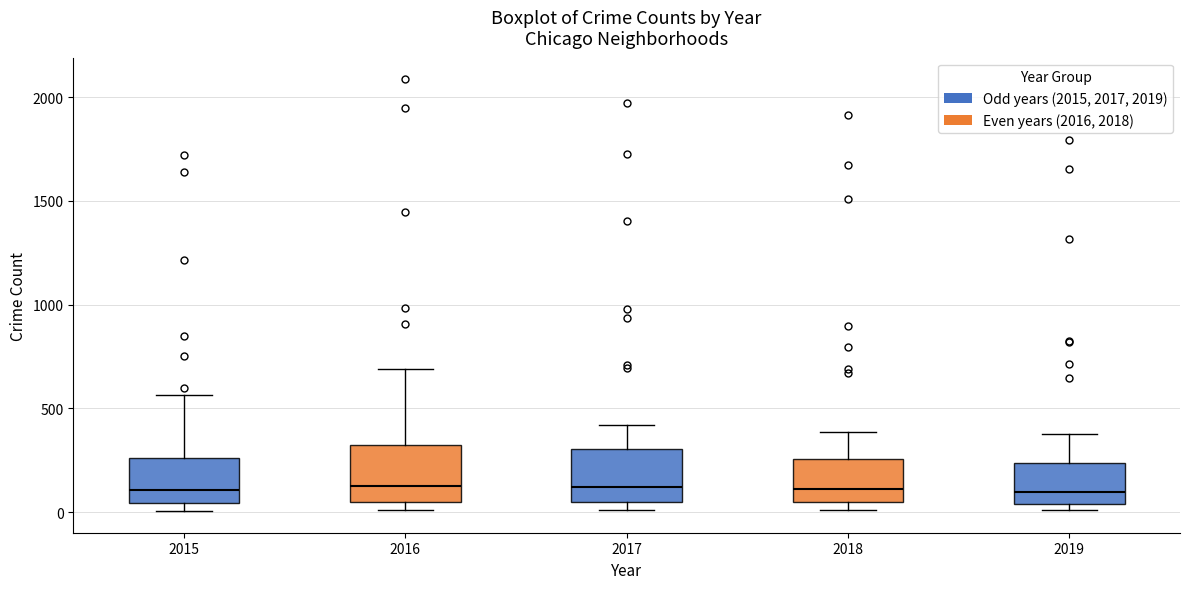

Reading left to right, read every box against the y-axis: the position of its median line, the range the box covers, and the ends of its whiskers. The values are not printed on the chart, so give them approximately, as read against the axis.

2015: median 100, box 50 to 250, whiskers 0 to 550
2016: median 150, box 50 to 300, whiskers 0 to 700
2017: median 100, box 50 to 300, whiskers 0 to 400
2018: median 100, box 50 to 250, whiskers 0 to 400
2019: median 100, box 50 to 250, whiskers 0 to 400